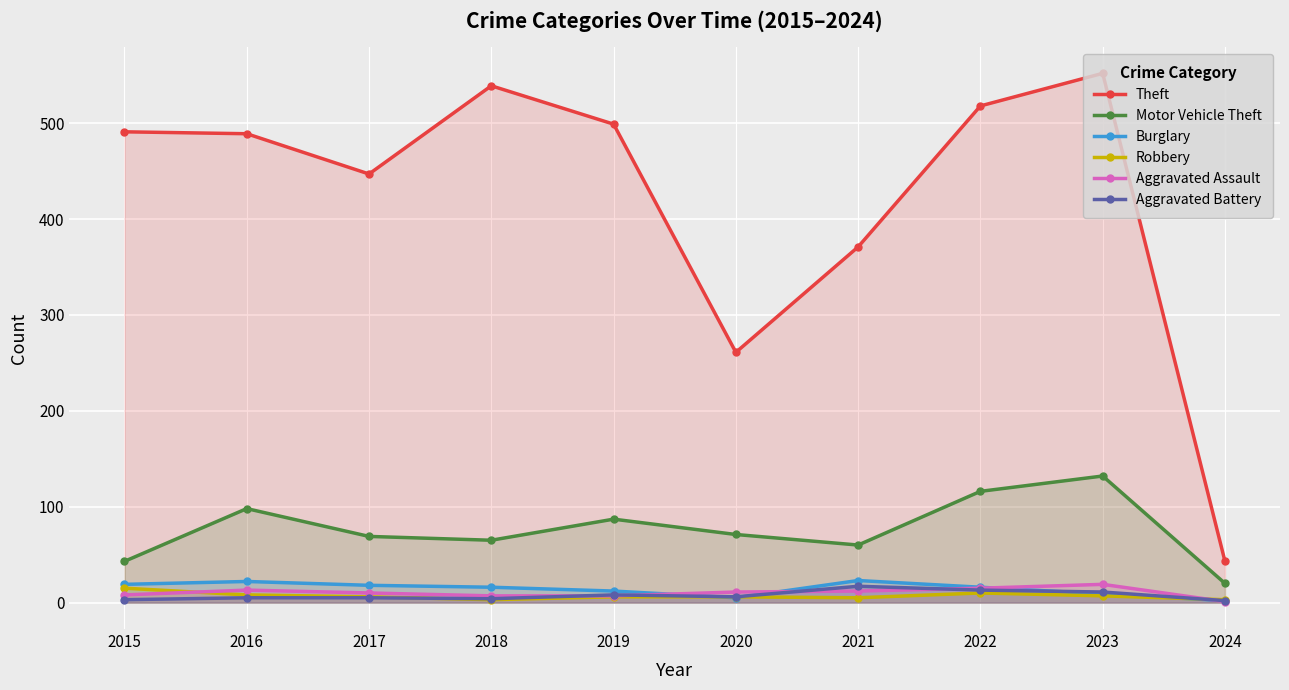

Between 2015 and 2018, which is larger?

2018